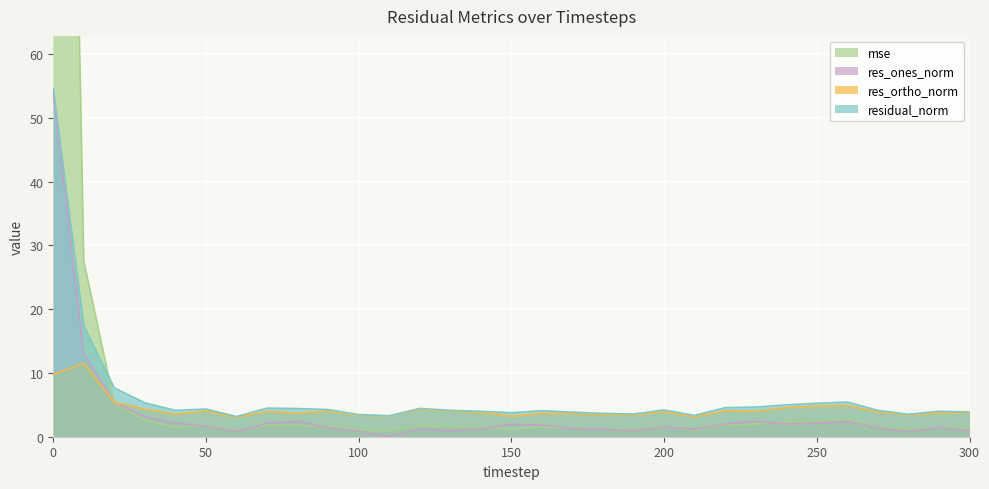

Which series has the widest spread of values?

mse